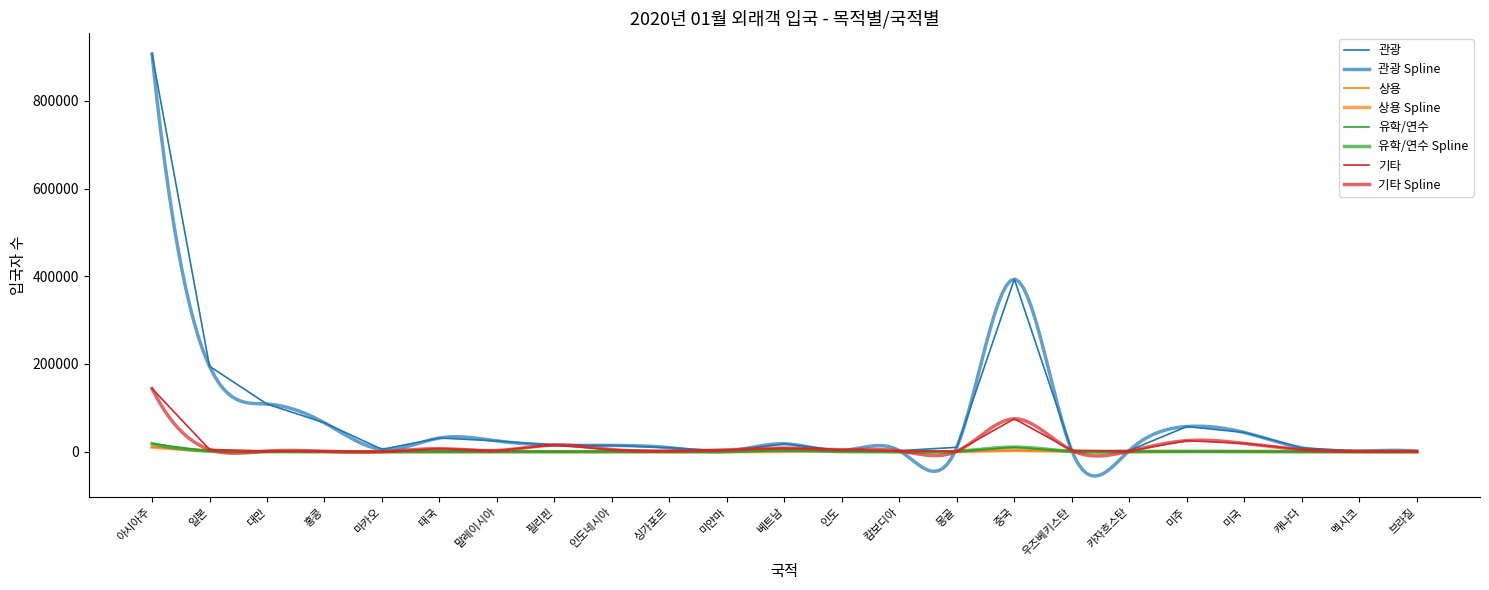

Which series ends up on top after the final intersection of 관광 and 기타?

관광